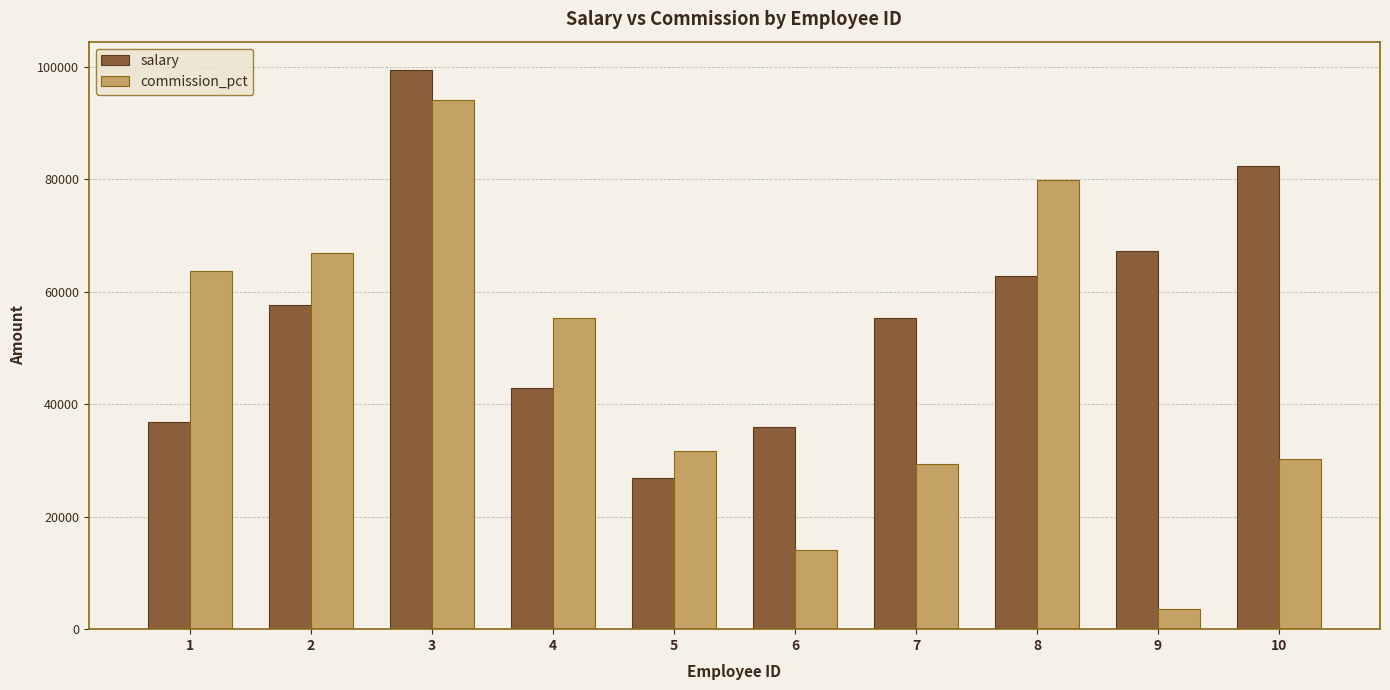

What is the sum of the salary values at 2 and 8?

120479